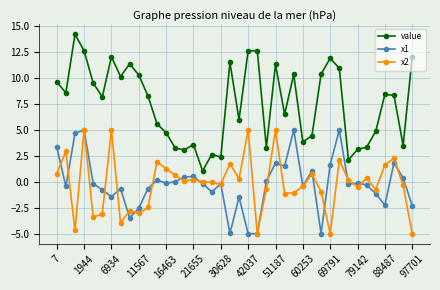

True or false: x2 has more than 0 interior local peaks.

True